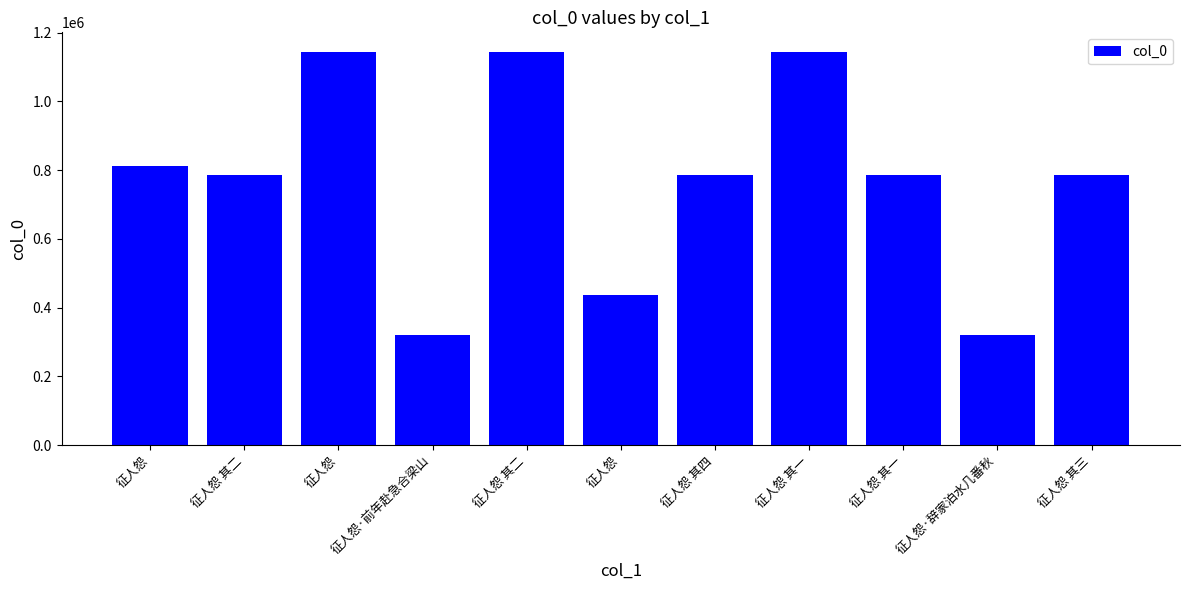

Which label corresponds to the smallest value in the chart?

征人怨·前年赴急合梁山